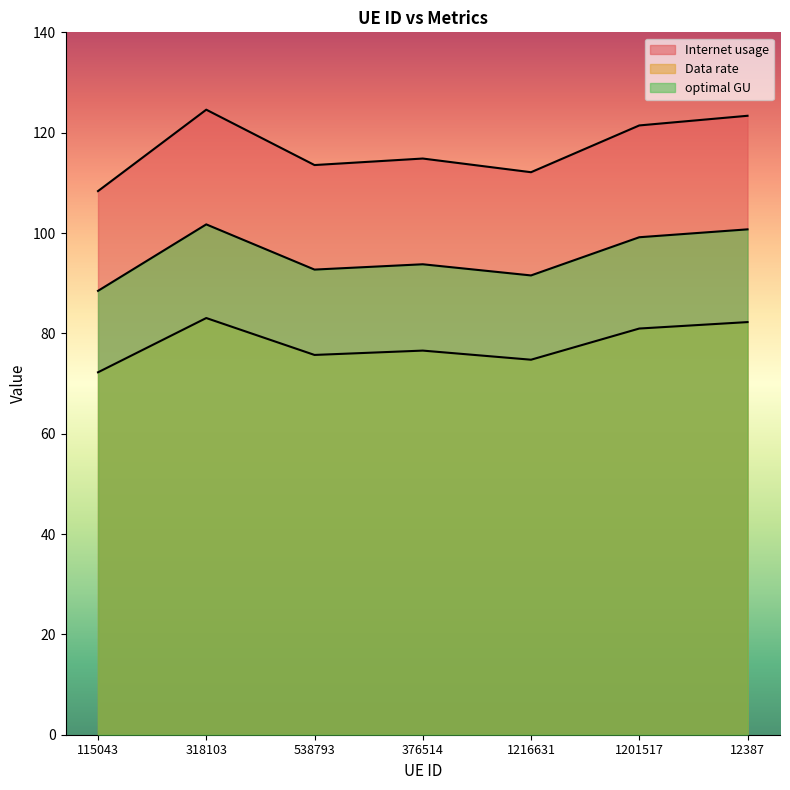

What is the label of the 4th point from the left?

376514